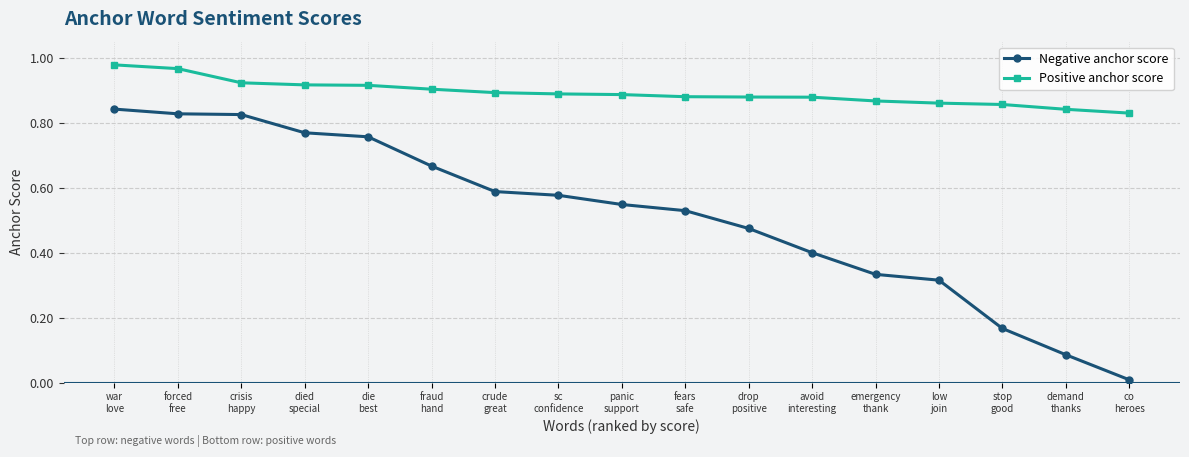

Rank the series by their maximum value, from lowest to highest.

Negative anchor score, Positive anchor score